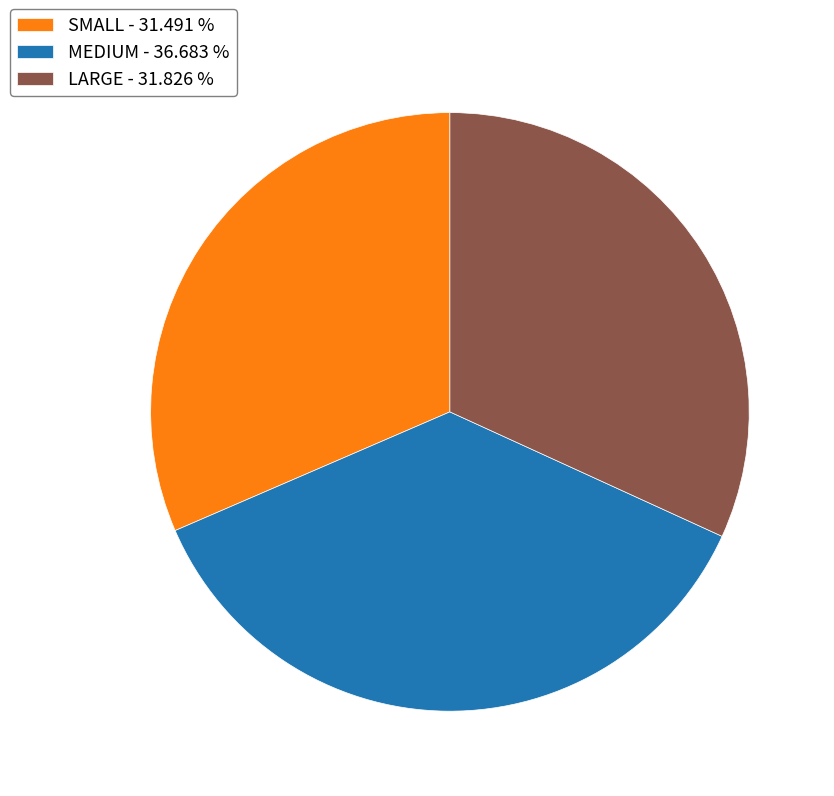

Does SMALL - 31.491 % represent more than half of the total?

No